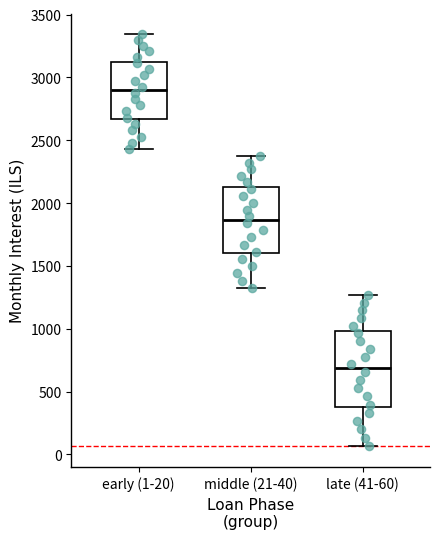

Reading left to right, read every box against the y-axis: the position of its median line, the range the box covers, and the ends of its whiskers. The values are not printed on the chart, so give them approximately, as read against the axis.

early (1-20): median 2900, box 2650 to 3150, whiskers 2450 to 3350
middle (21-40): median 1850, box 1600 to 2100, whiskers 1300 to 2350
late (41-60): median 700, box 400 to 1000, whiskers 50 to 1250